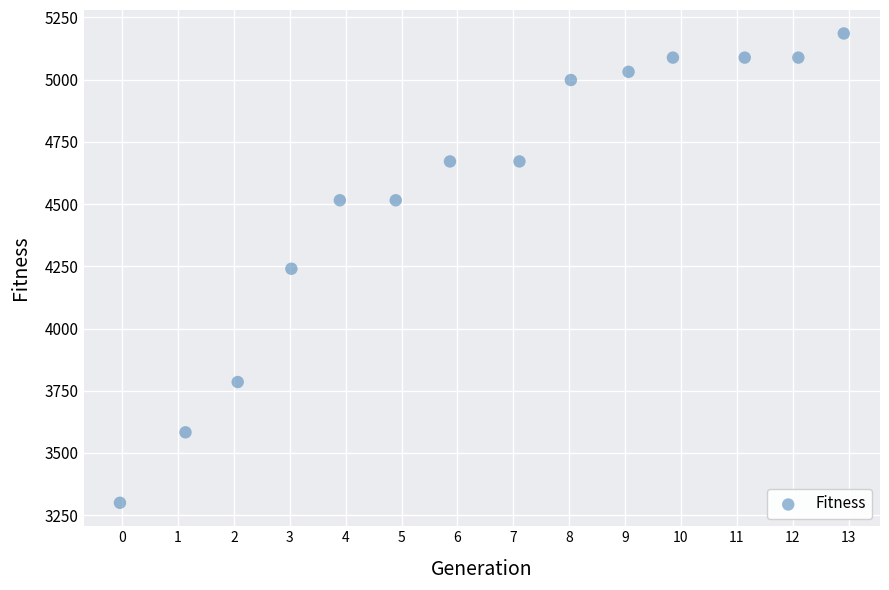

What is the range of Y values (max minus min)?

1885